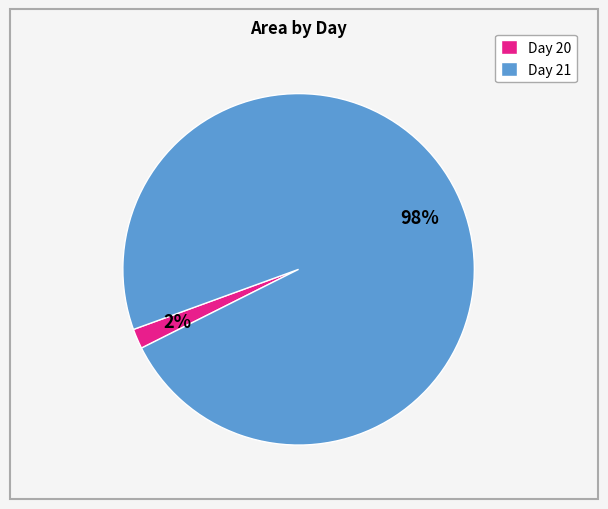

Is it true that Day 21 is 98% of the pie?

True